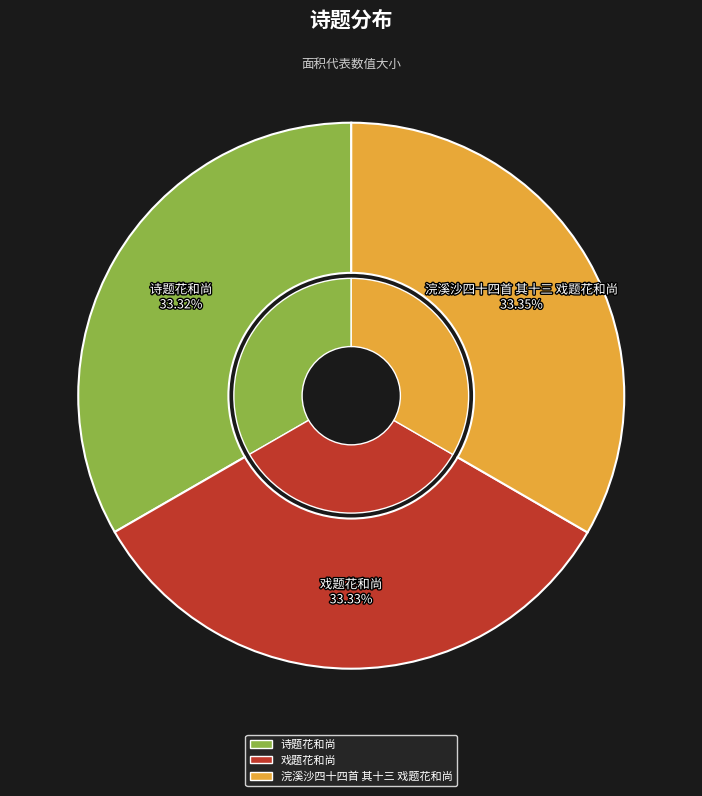

Is 浣溪沙四十四首 其十三 戏题花和尚 the majority of the pie?

No